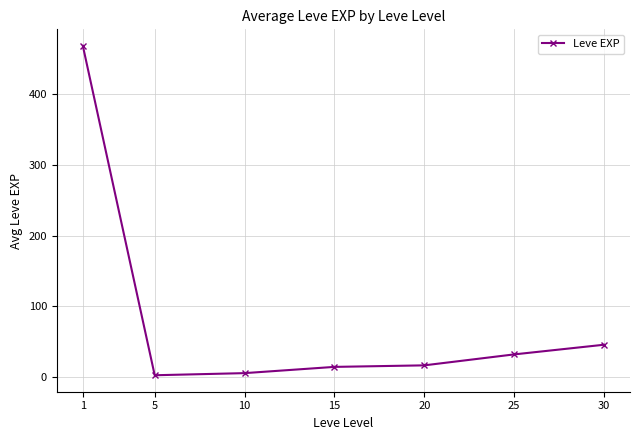

What is the value of the 4th point from the left?

14.2